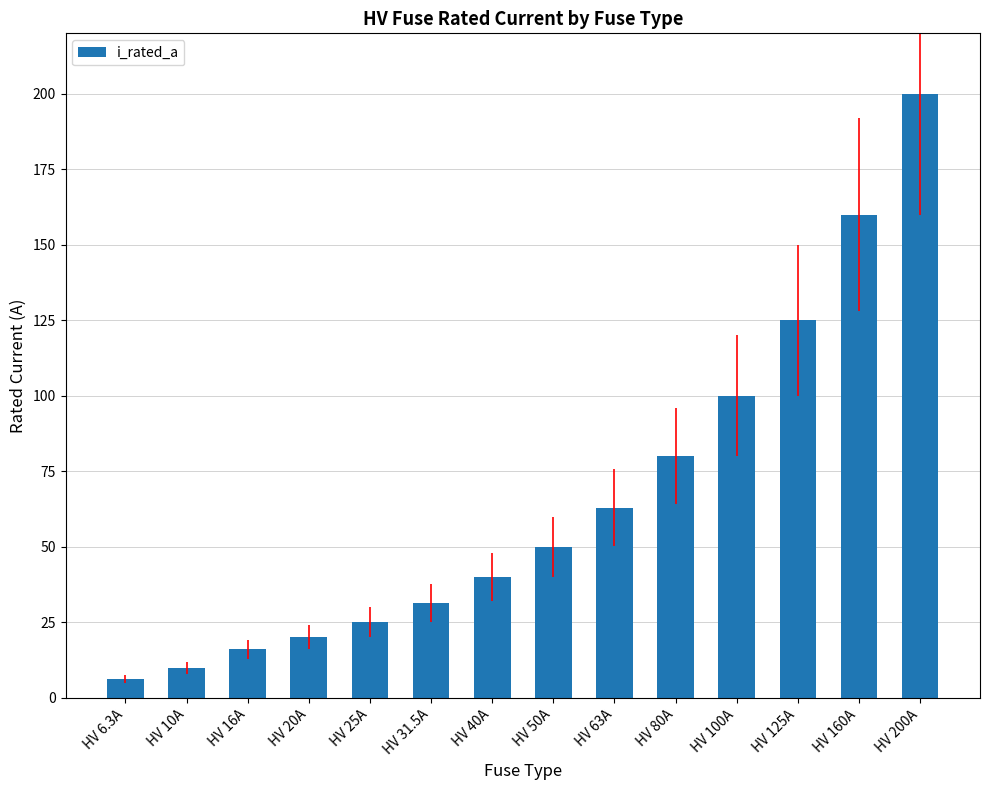

Which label corresponds to the smallest value in the chart?

HV 6.3A